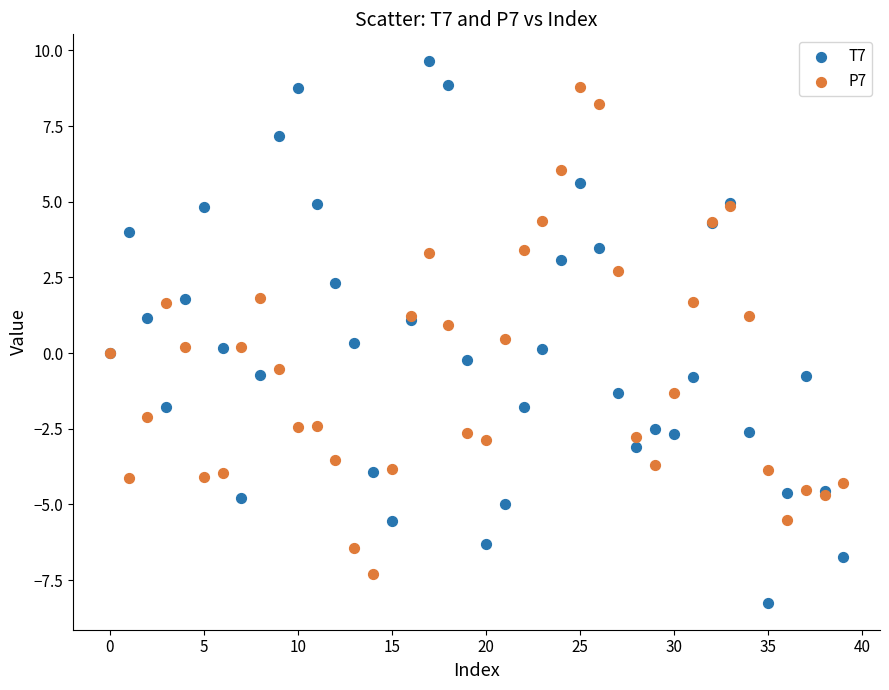

Which series has the widest spread of Y values?

T7